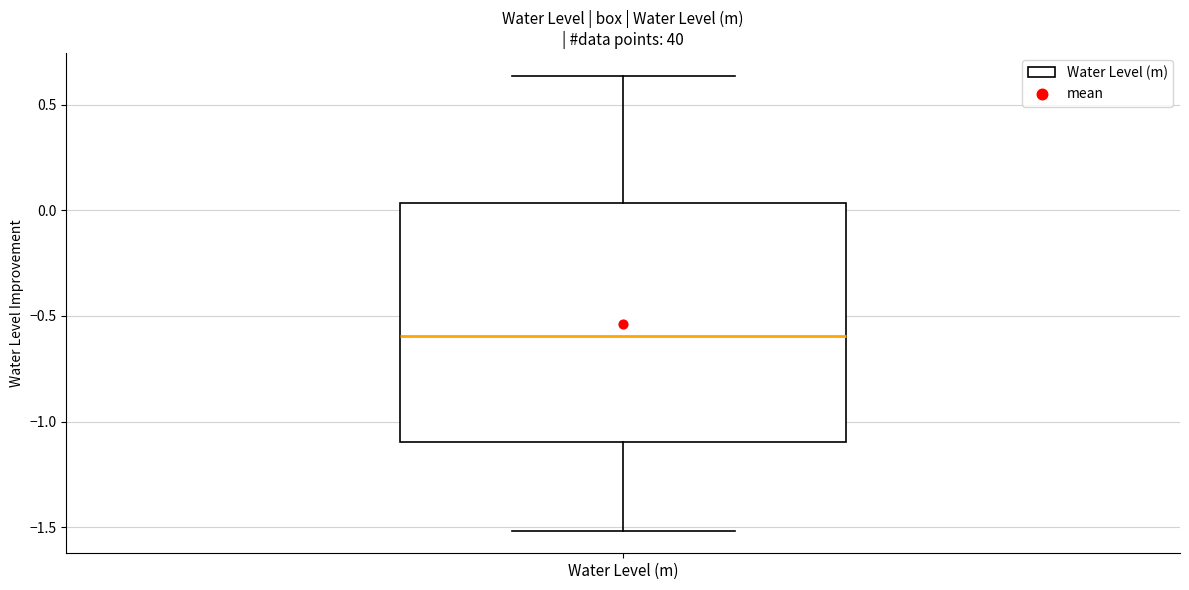

Read this box plot against the y-axis: the position of the median line, the range covered by the box, and the ends of both whiskers. The values are not printed on the chart, so give them approximately, as read against the axis.

median -0.60, box -1.10 to 0.05, whiskers -1.50 to 0.65